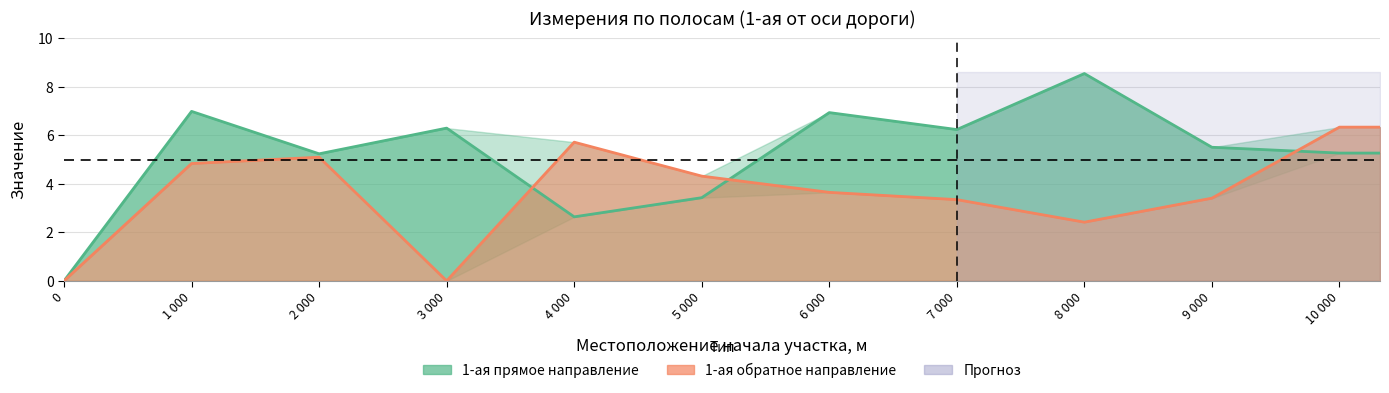

True or false: 1-ая (от оси дороги) обратное направление and 1-ая (от оси дороги) прямое направление intersect in this chart.

True